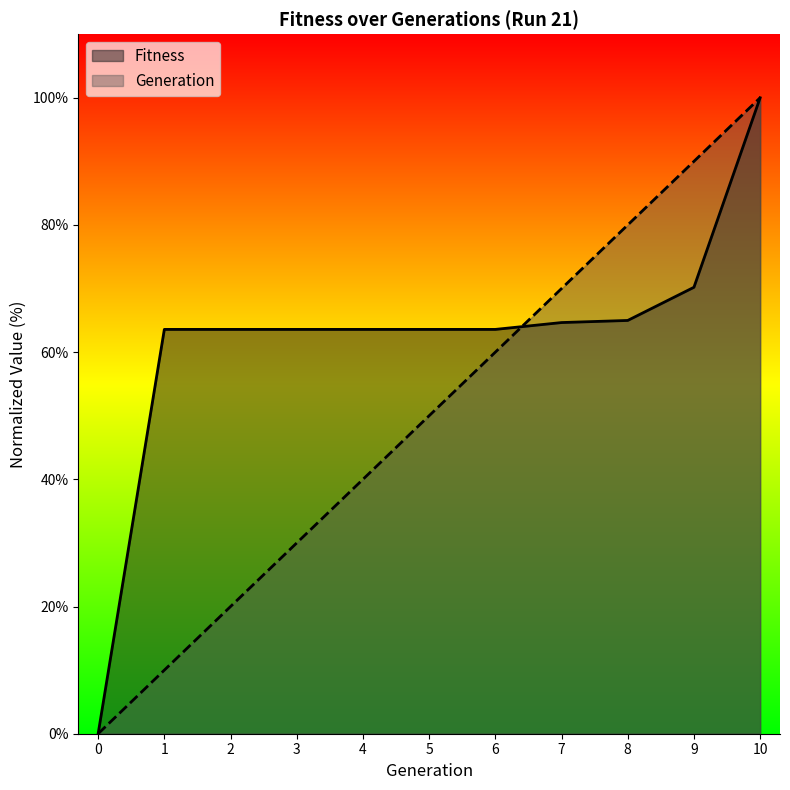

Between 0 and 3, which is larger?

3